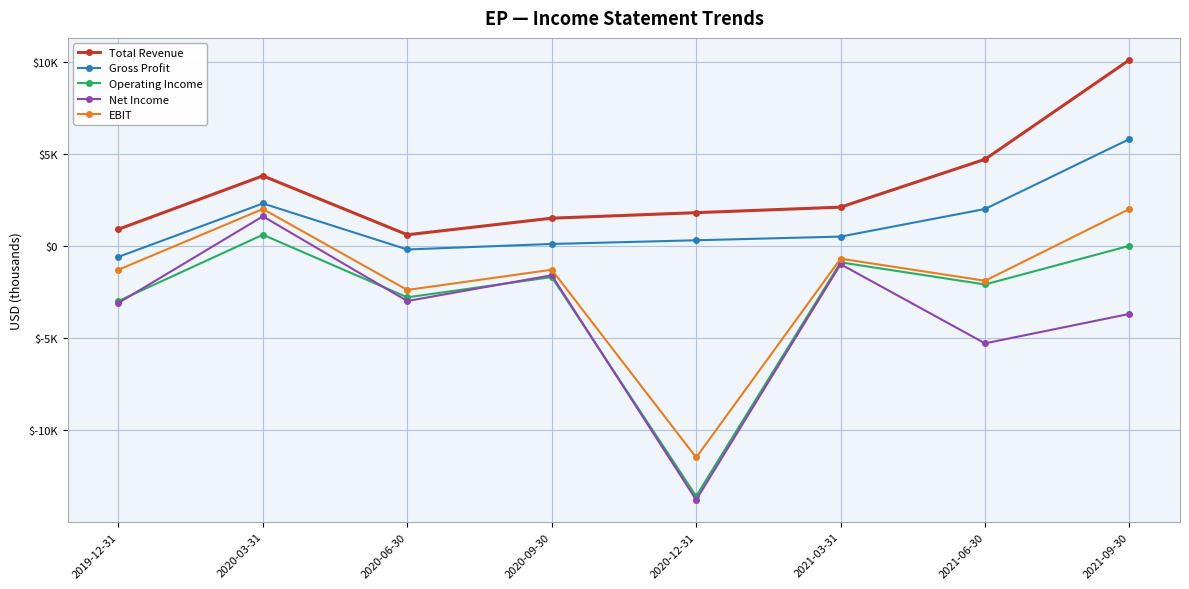

The Gross Profit series shows 100 at 2020-09-30. True or false?

True